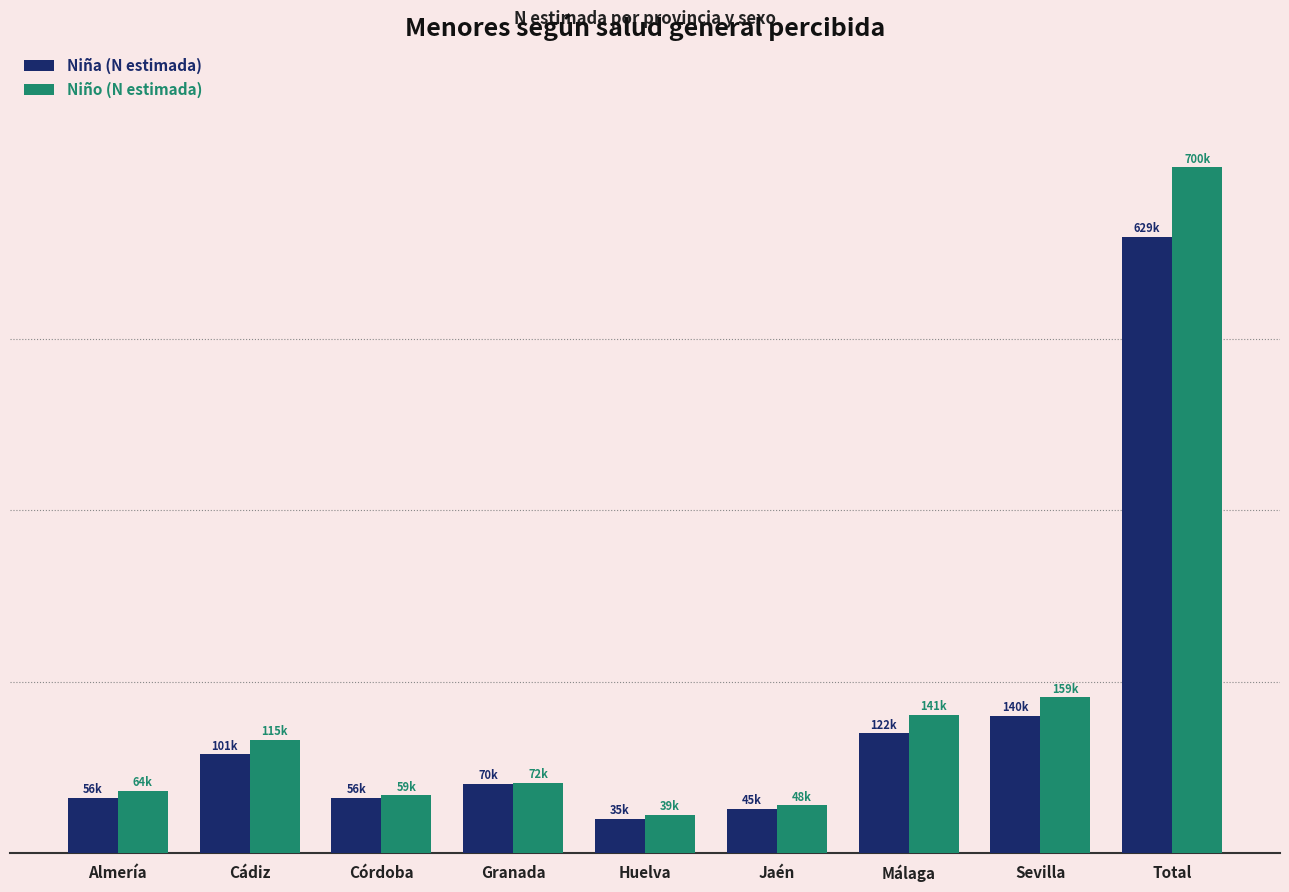

At which category is the sum across all series the highest?

Total